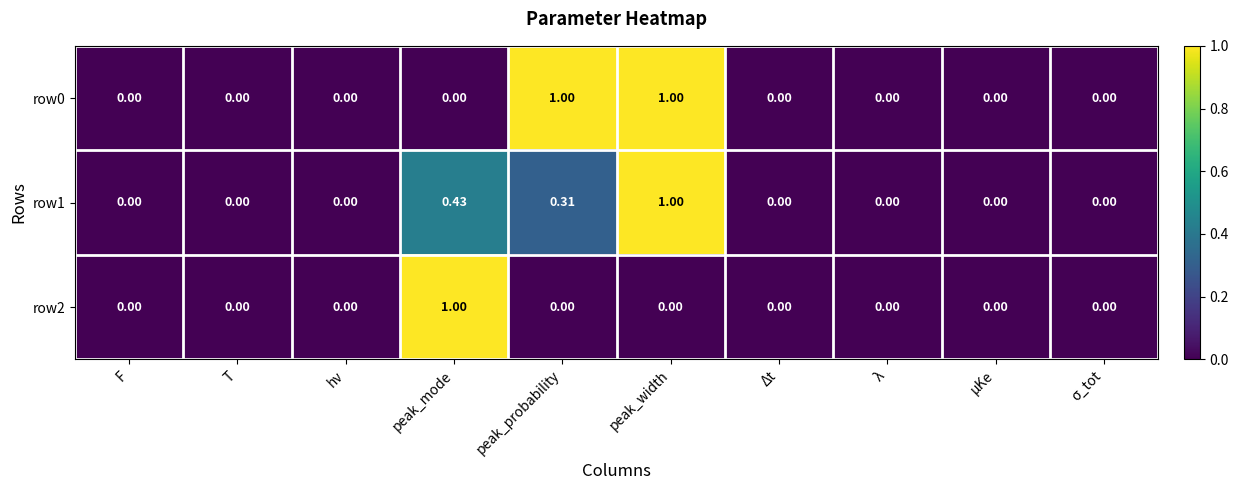

List the series in order of their overall mean, lowest first.

row2, row1, row0